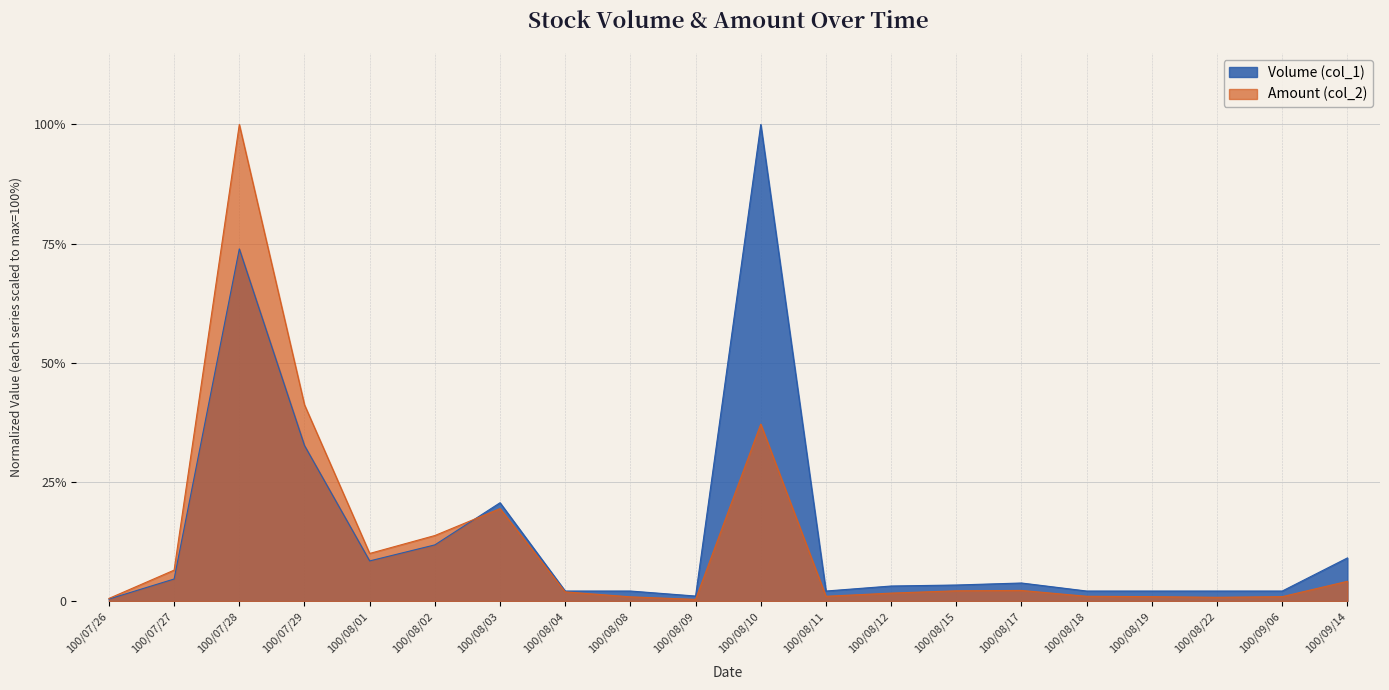

Does the chart display data point markers on the line(s)?

No